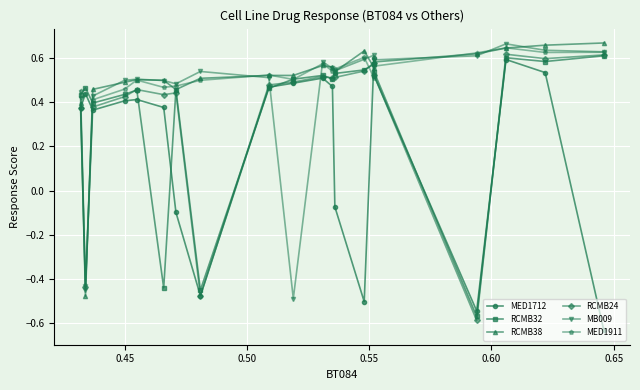

Is the value of MED1911 at 18 greater than the value of MED1712 at 13?

No